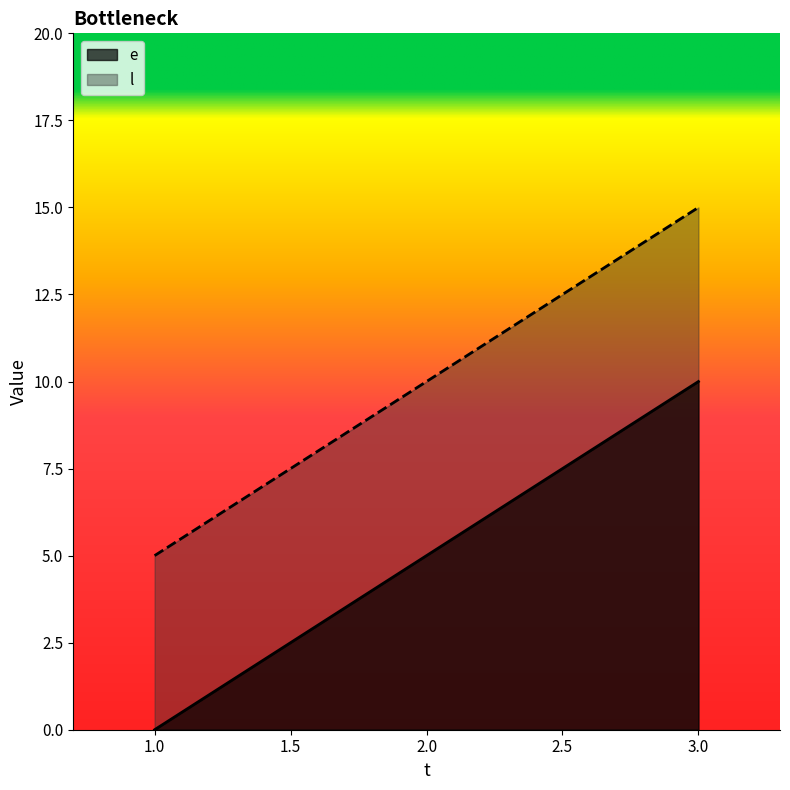

At which label is l closest to 10?

2.0